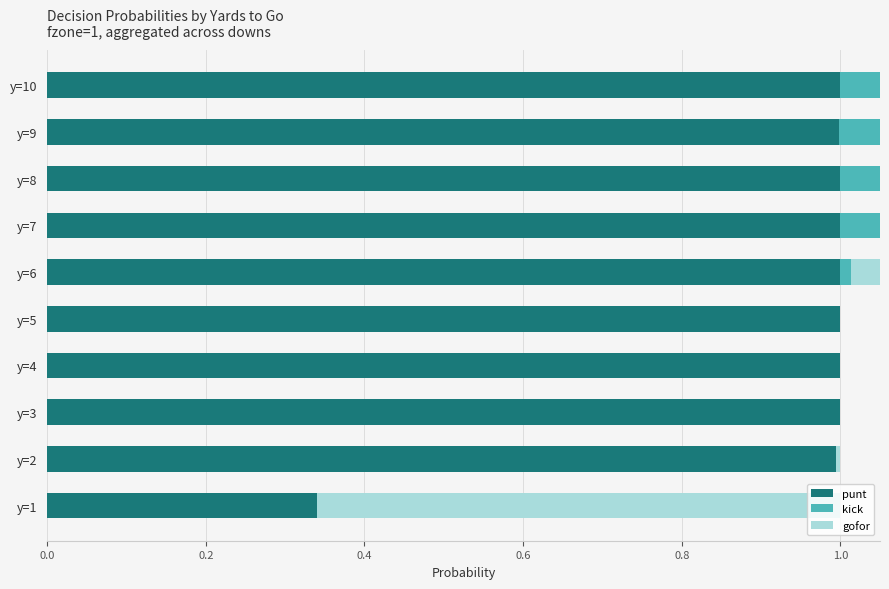

What is the sum of the kick values at y=10 and y=9?

2.0